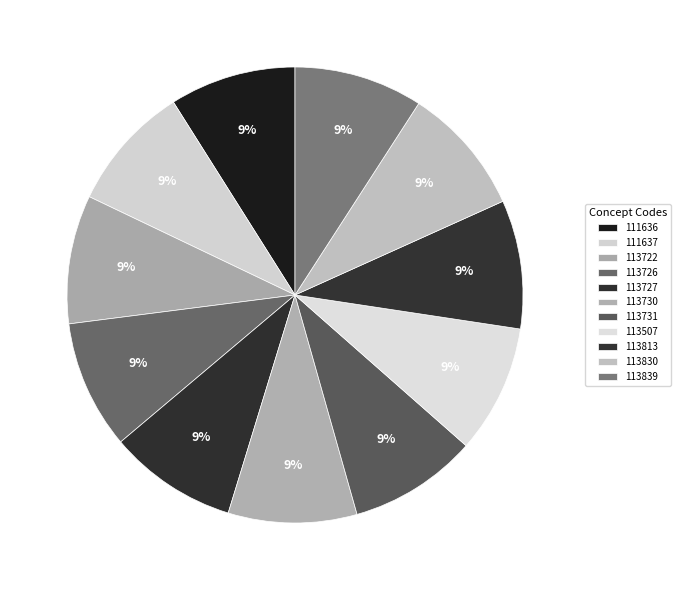

How many segments does this pie chart have?

11